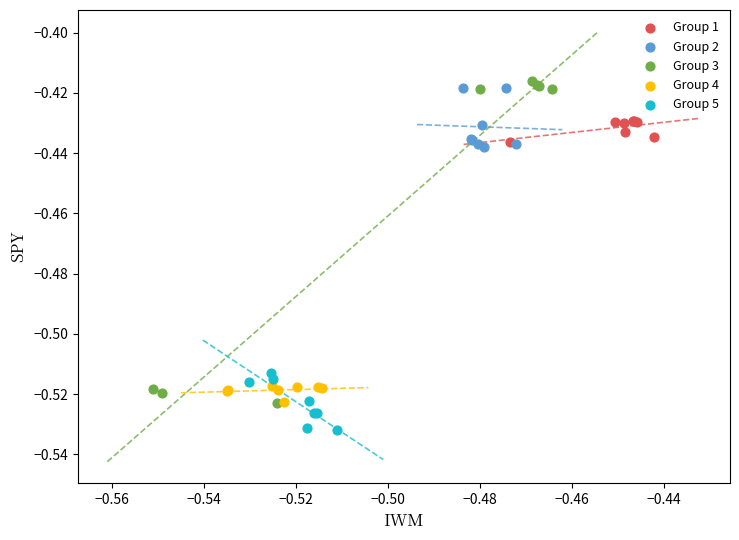

Which series contains the lowest Y value?

Group 5